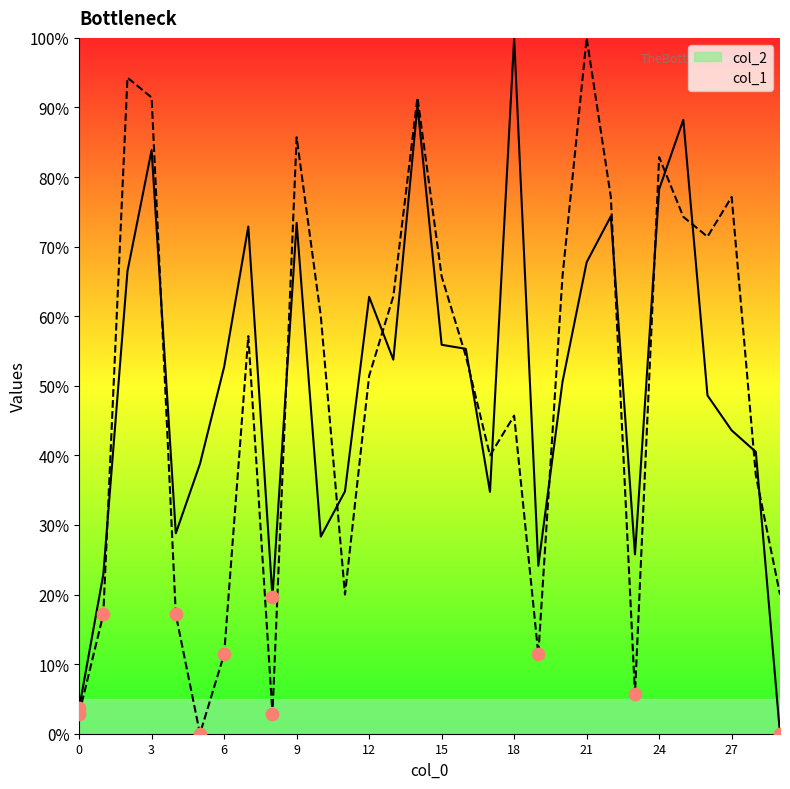

Which series has the largest total across all categories?

col_2